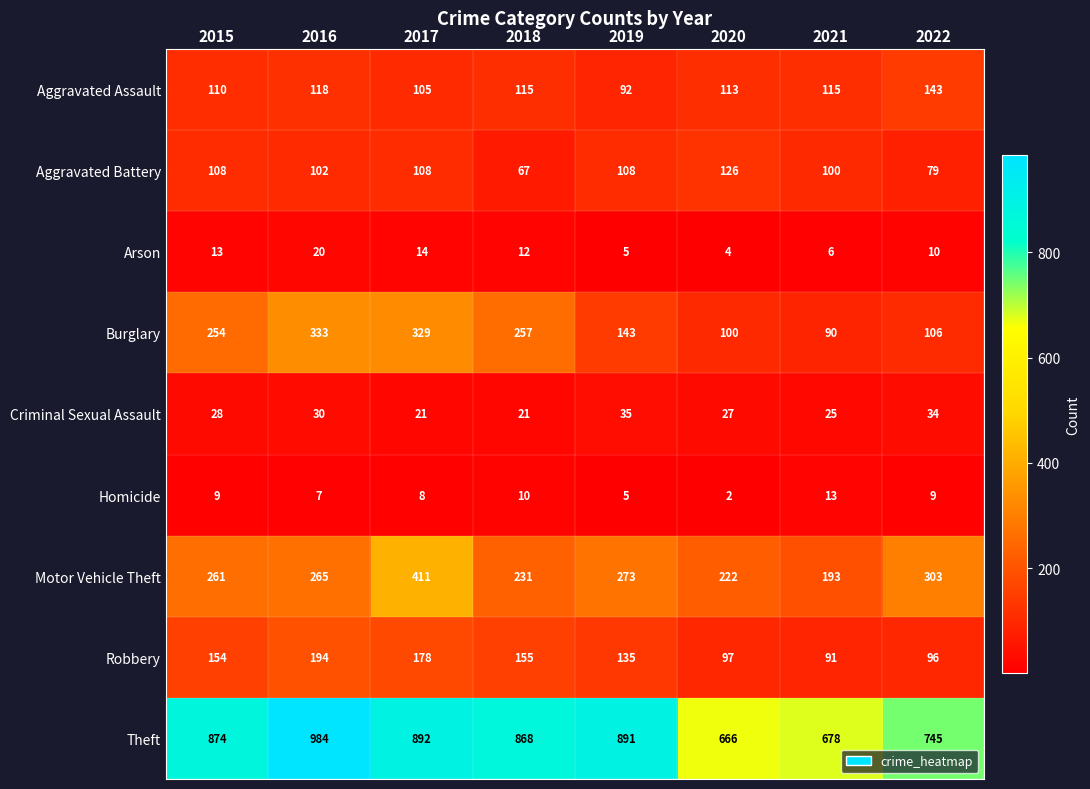

What is the sum of all Arson values?

84